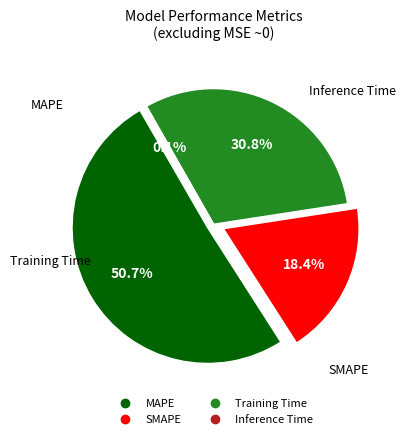

To the nearest percent, what is the average slice percentage?

25%